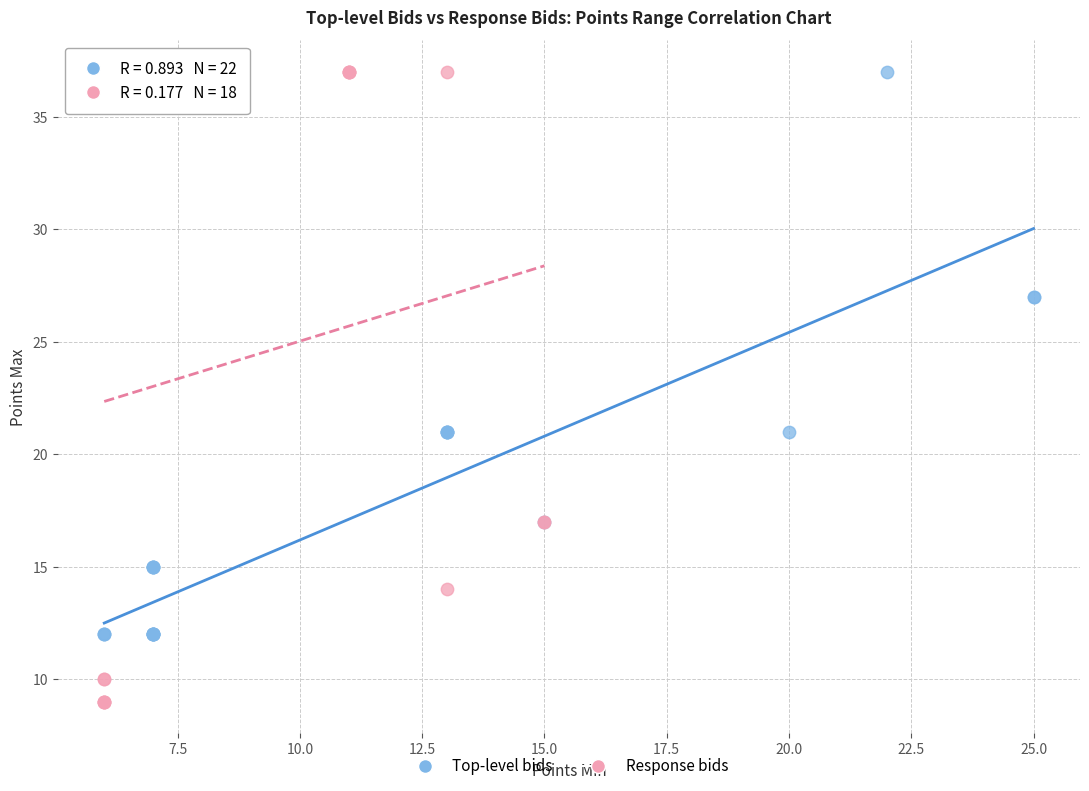

Which series contains the lowest Y value?

Response bids